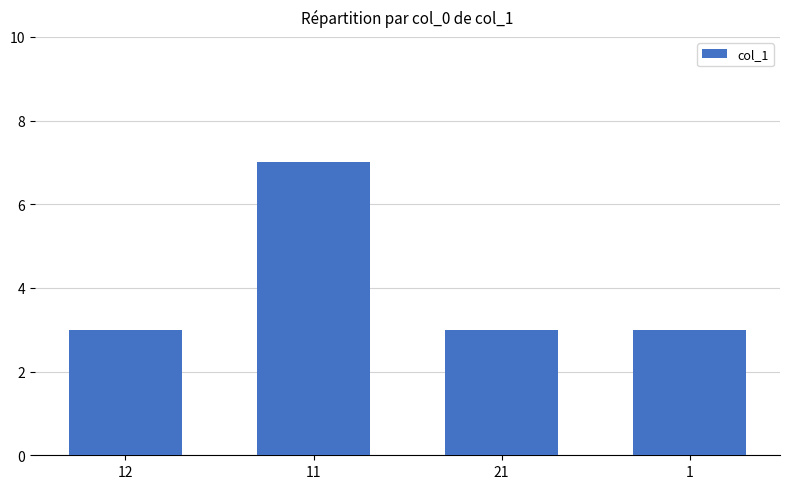

Which has a higher value, 11 or 1?

11